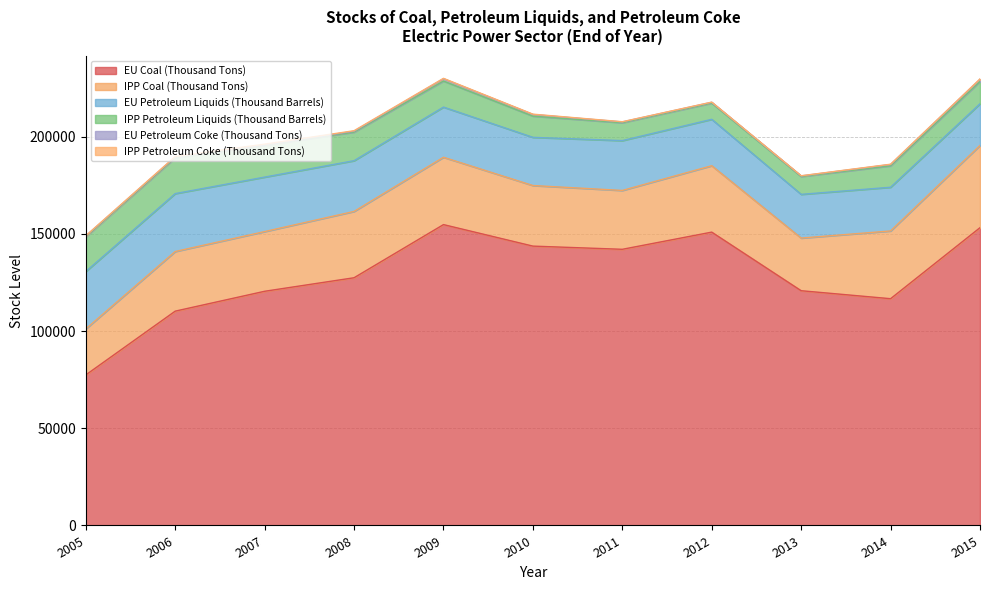

What are all the series names shown in the legend?

EU Coal (Thousand Tons), IPP Coal (Thousand Tons), EU Petroleum Liquids (Thousand Barrels), IPP Petroleum Liquids (Thousand Barrels), EU Petroleum Coke (Thousand Tons), IPP Petroleum Coke (Thousand Tons)